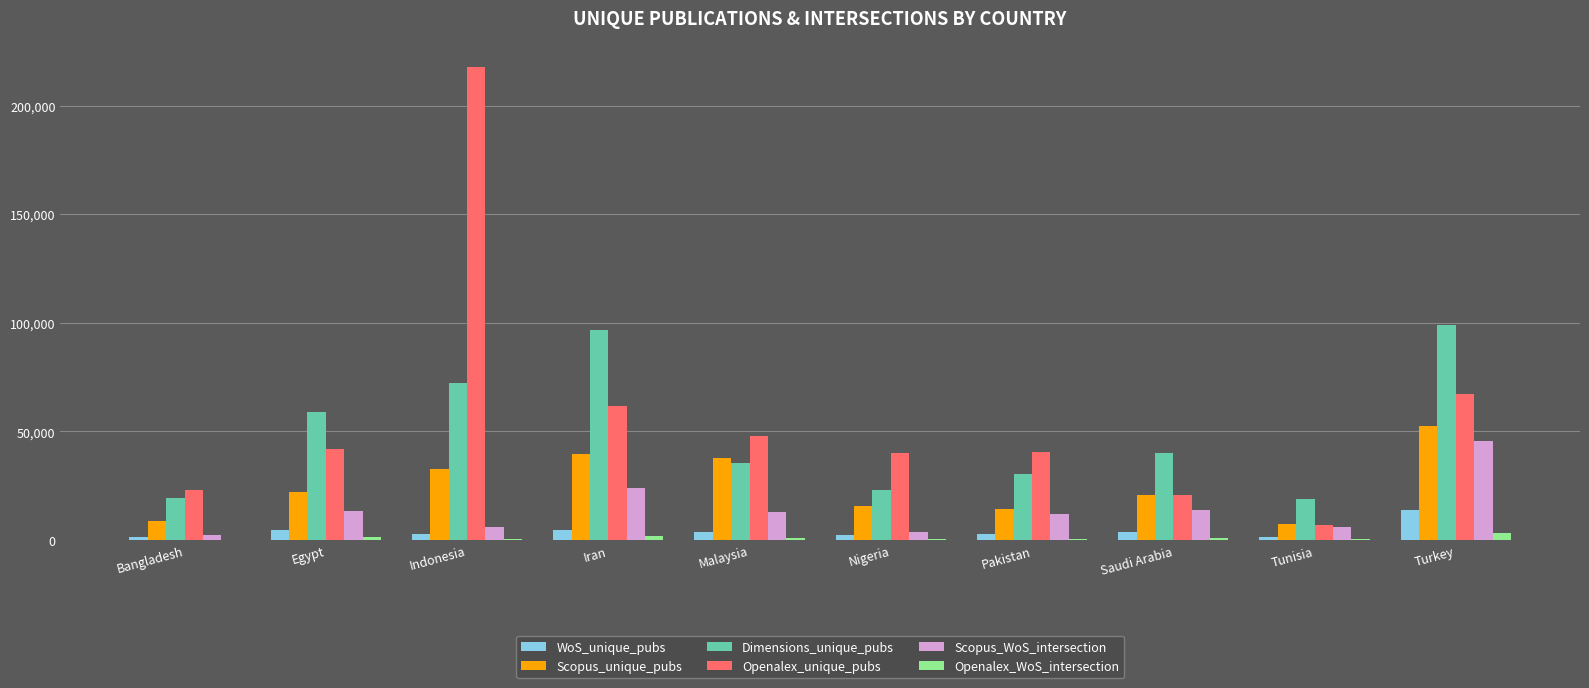

The value of Openalex_unique_pubs at Indonesia is 217670. True or false?

True